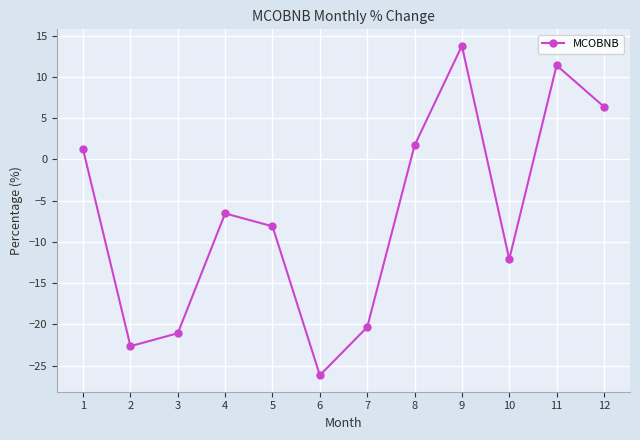

Reading right to left, extract all data points from this chart.

6.4	11.4	-12.1	13.8	1.7	-20.3	-26.2	-8.1	-6.6	-21.1	-22.6	1.2